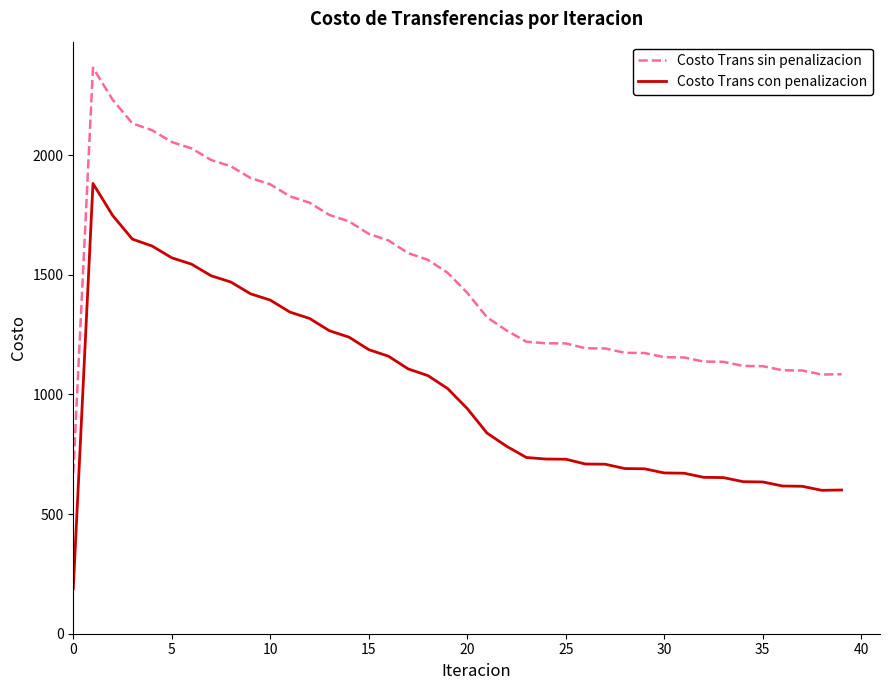

What is the difference between the maximum and minimum values in the Costo Trans con penalizacion series?

1693.3